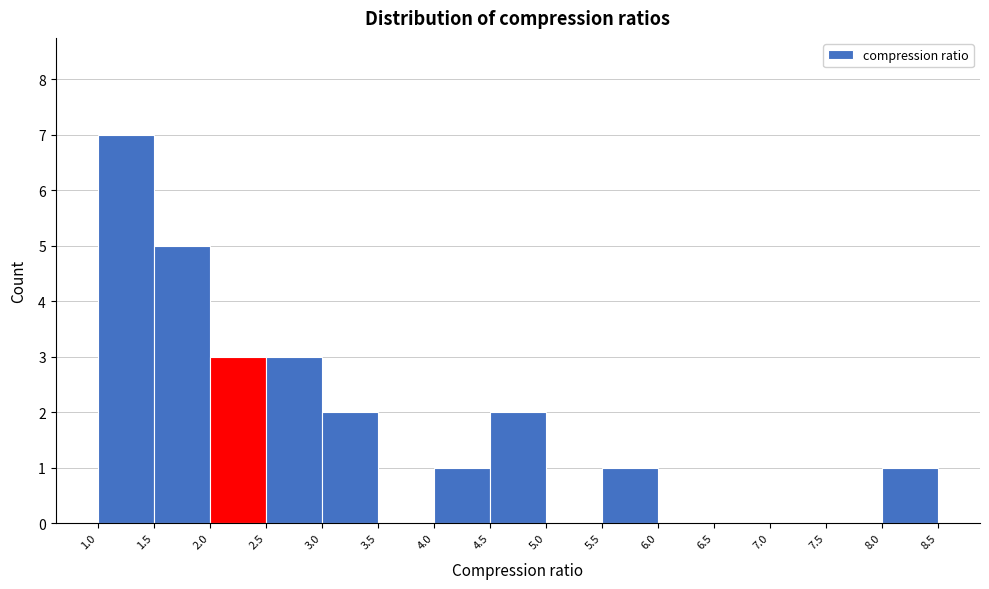

Reading left to right, list every bar in this chart as the range it spans on the x-axis followed by its height. The values are not printed on the chart, so give them approximately, as read against the axis.

1.0 to 1.5: 7
1.5 to 2.0: 5
2.0 to 2.5: 3
2.5 to 3.0: 3
3.0 to 3.5: 2
3.5 to 4.0: 0
4.0 to 4.5: 1
4.5 to 5.0: 2
5.0 to 5.5: 0
5.5 to 6.0: 1
6.0 to 6.5: 0
6.5 to 7.0: 0
7.0 to 7.5: 0
7.5 to 8.0: 0
8.0 to 8.5: 1